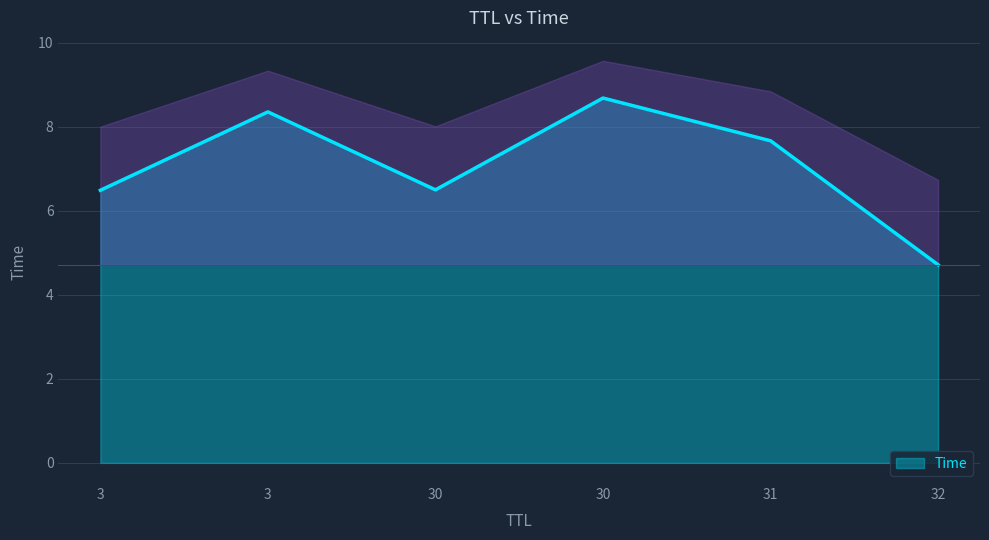

What is the minimum value shown in the chart?

4.7